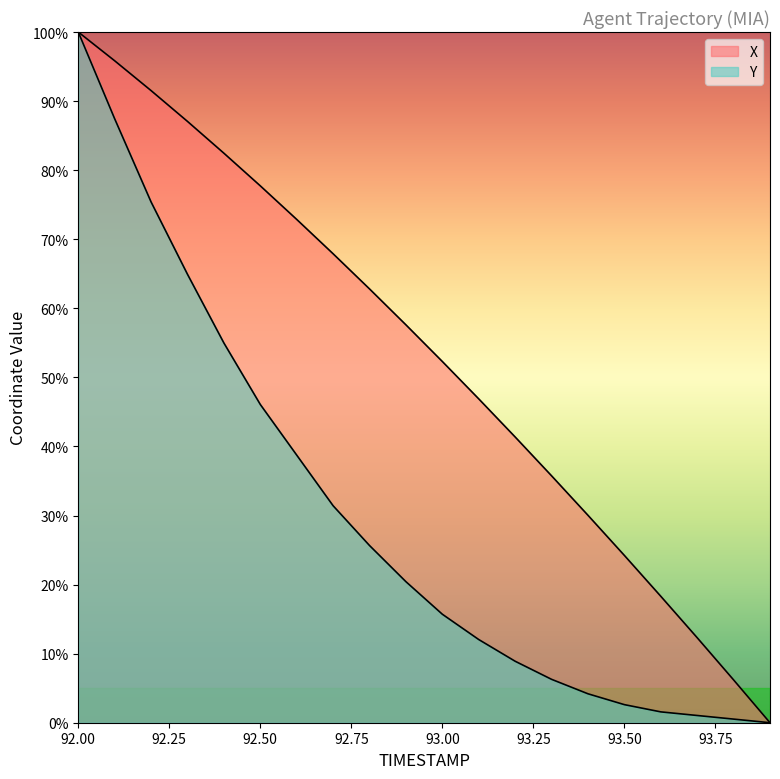

The value of X at 93.9 is 0.0. True or false?

True